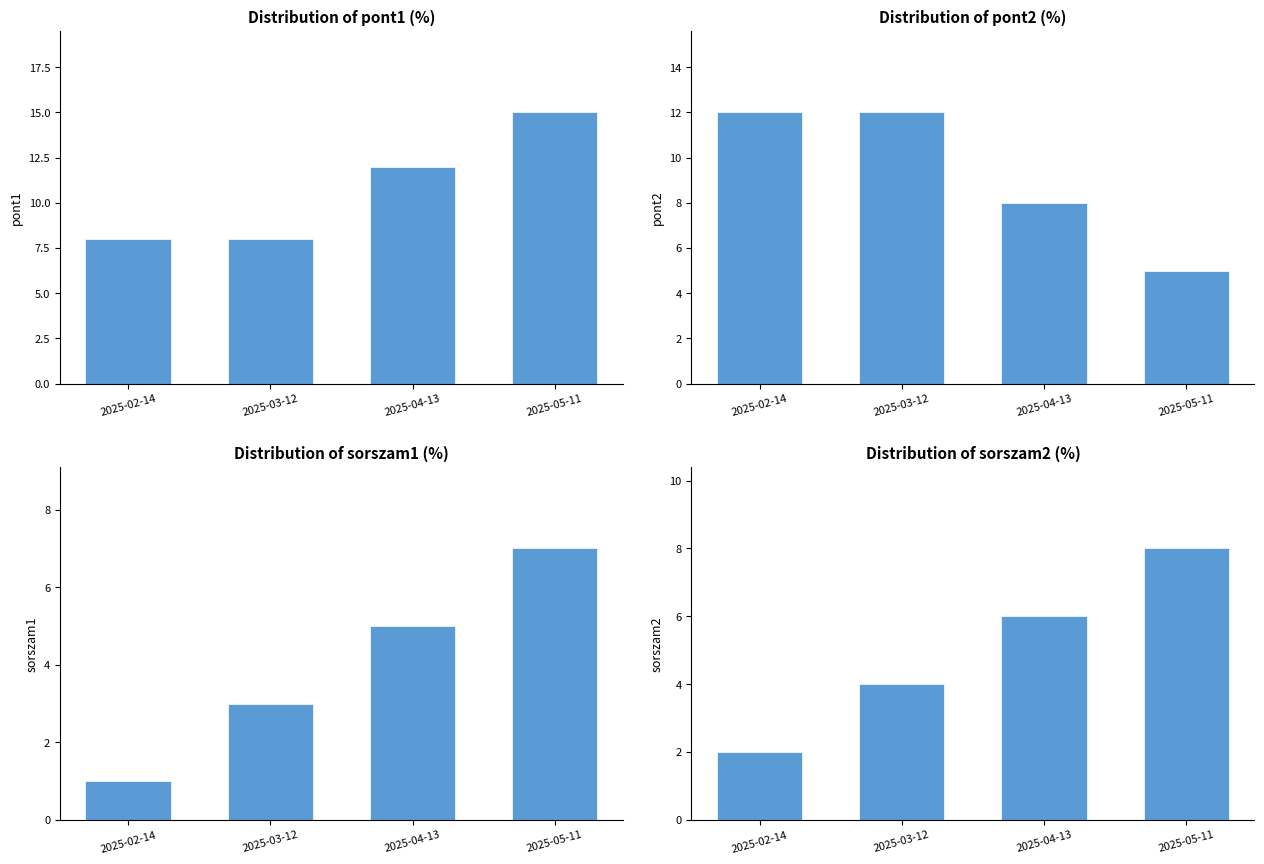

What is the label of the 3rd bar from the left?

2025-04-13